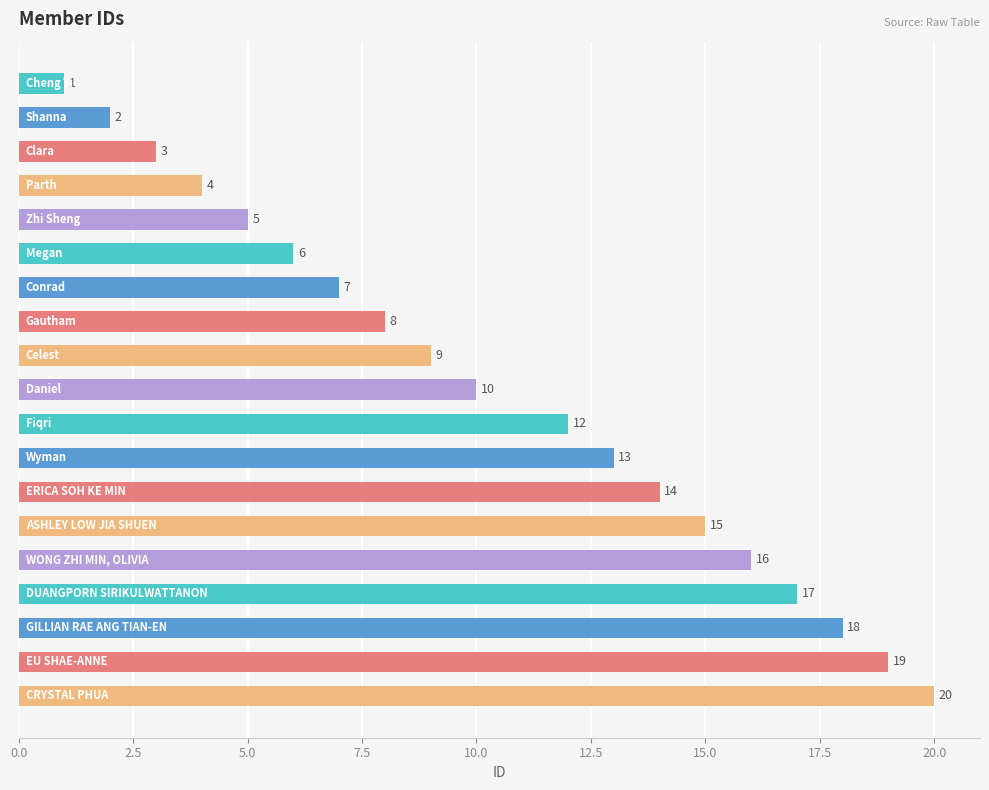

Does the chart contain stacked bars?

No